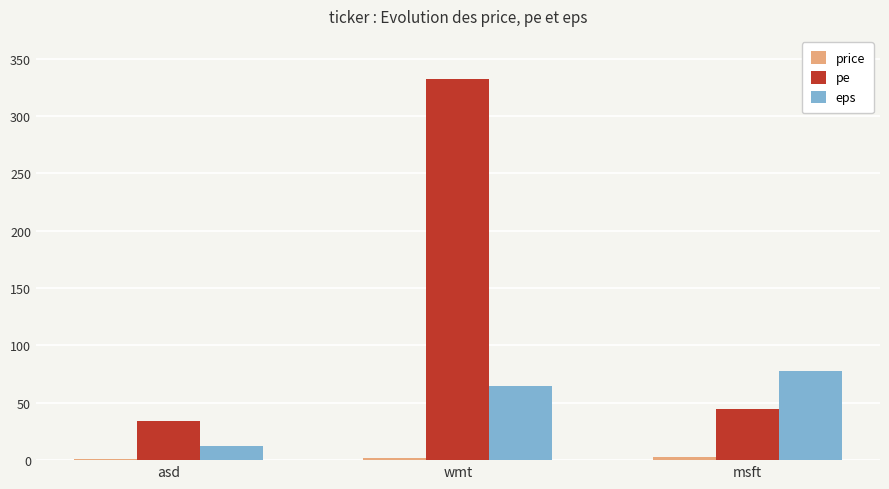

Count the number of data series in this chart.

3